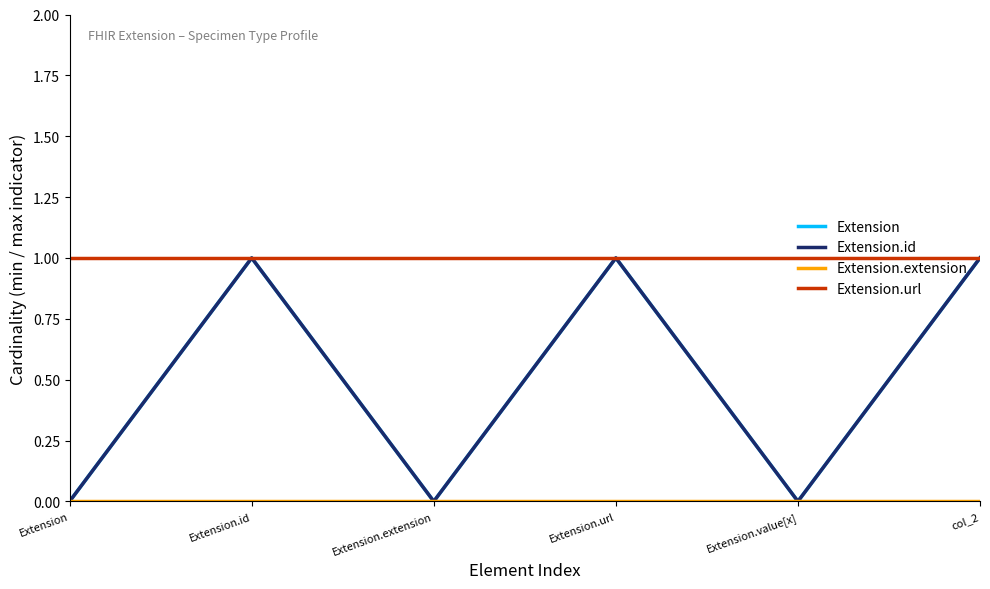

True or false: Extension.id and Extension.extension intersect in this chart.

False